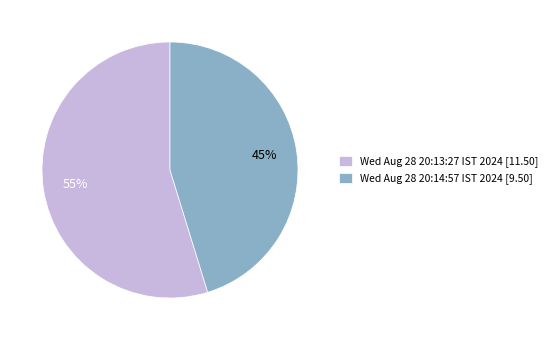

To the nearest percent, what portion does Wed Aug 28 20:13:27 IST 2024 represent?

55%